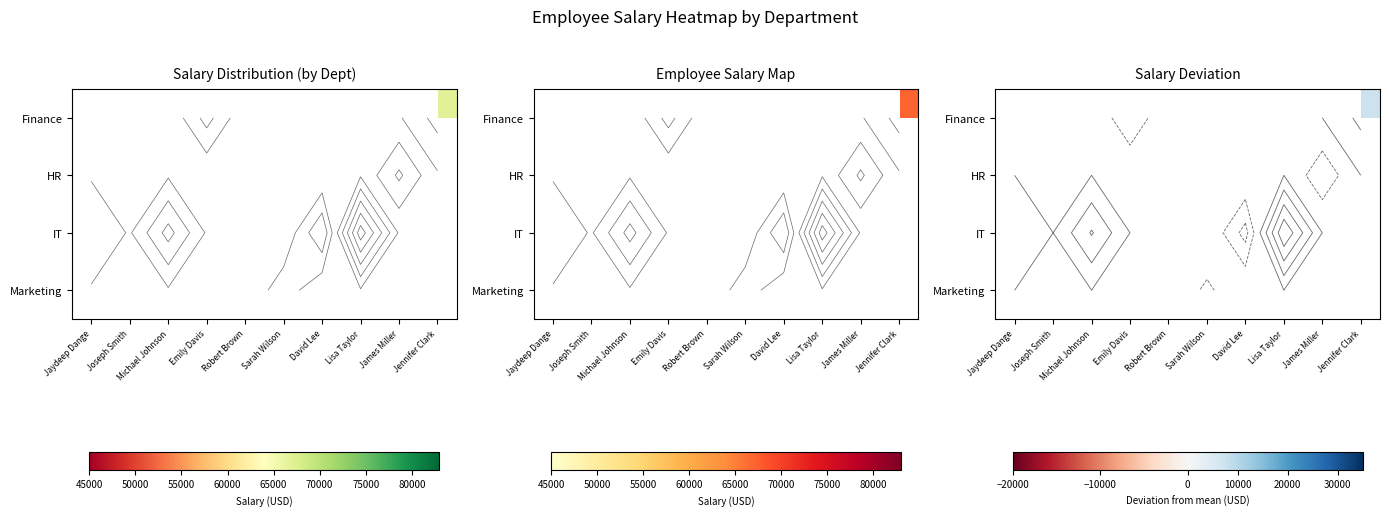

How many categories are shown in the chart?

10